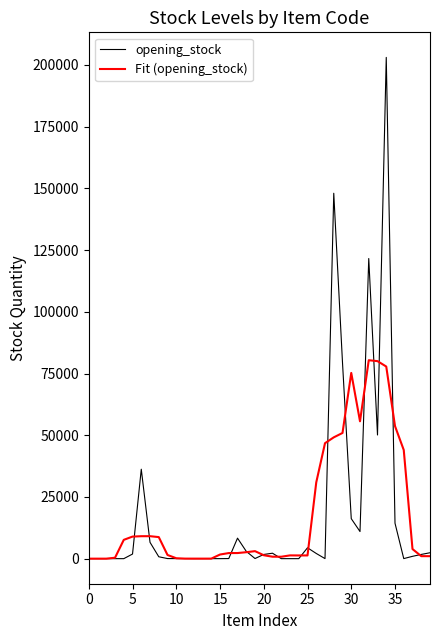

Which series has the largest range (max minus min)?

opening_stock